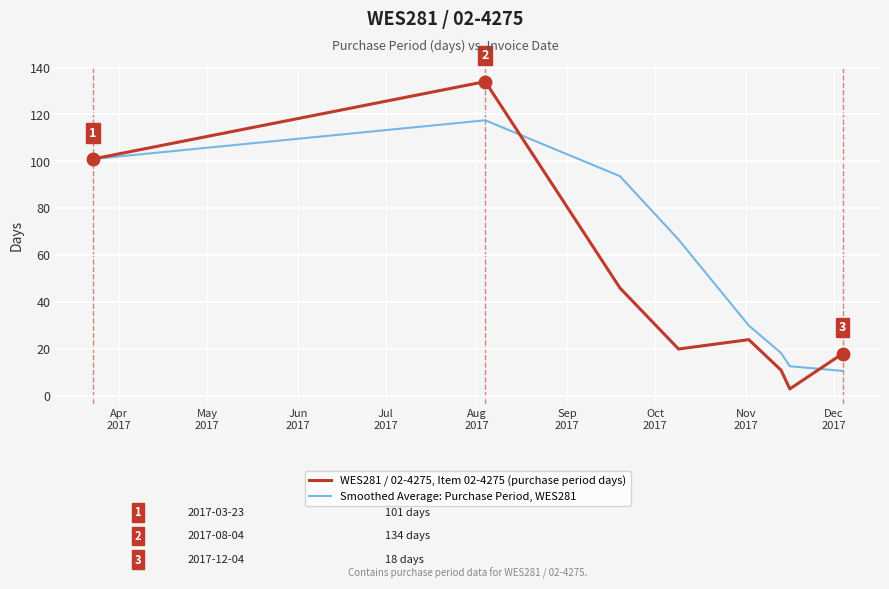

Is this an area chart (filled region under the line)?

No